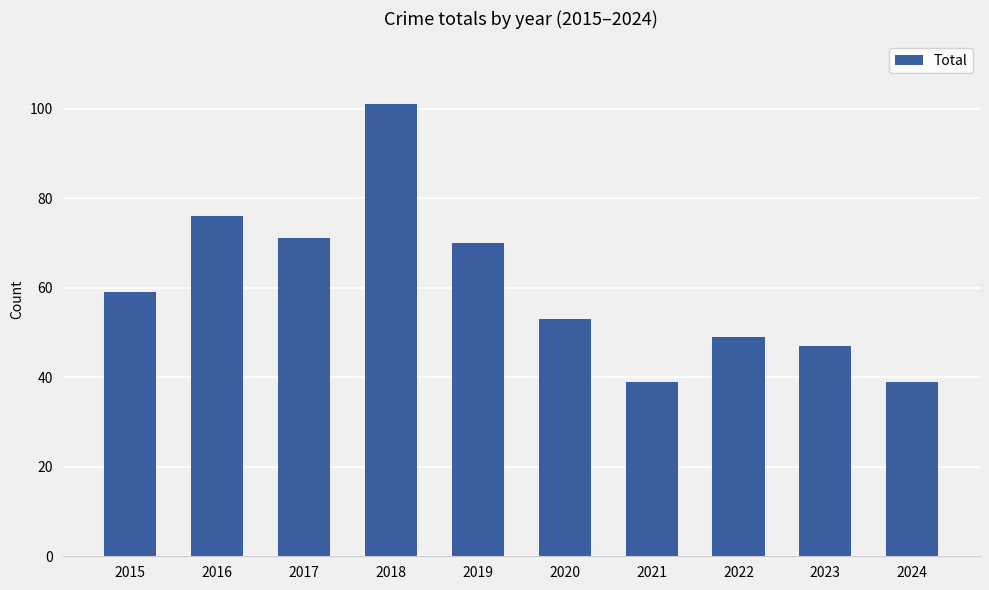

What is the sum of the values at 2018 and 2020?

154